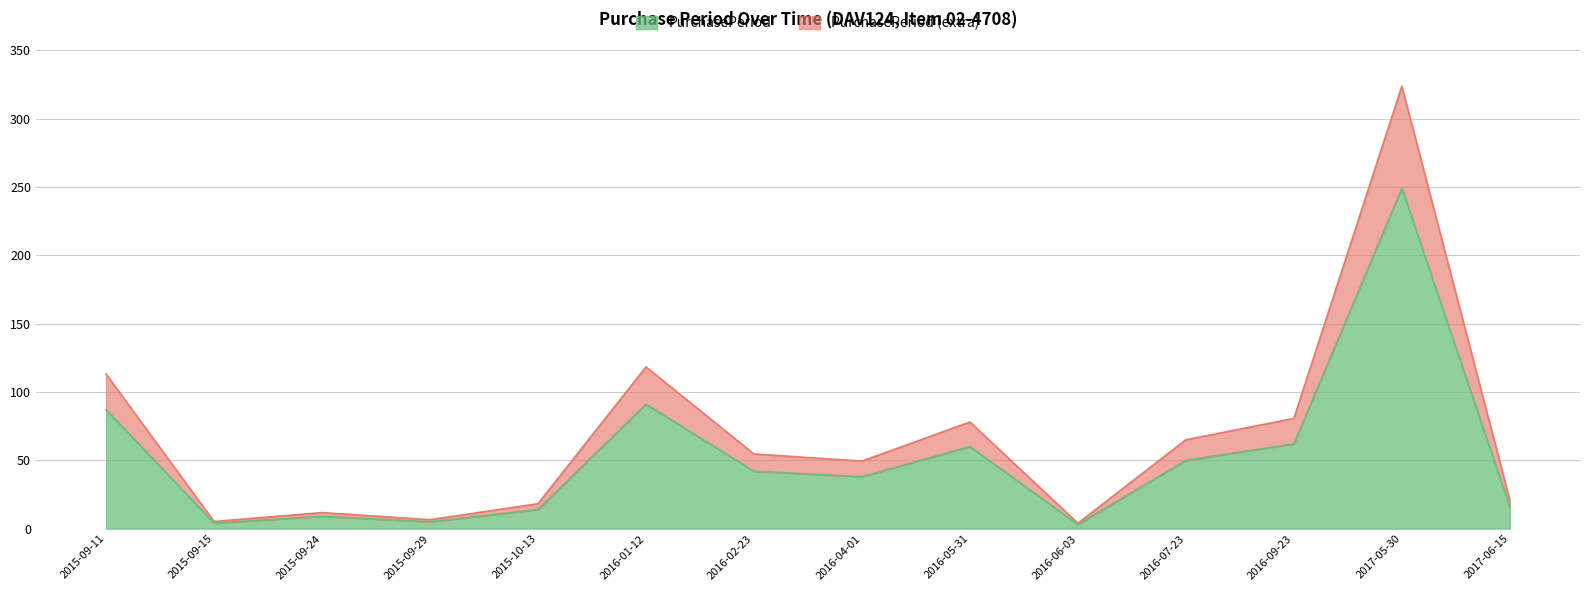

Which category has the lowest value across all series?

2016-06-03